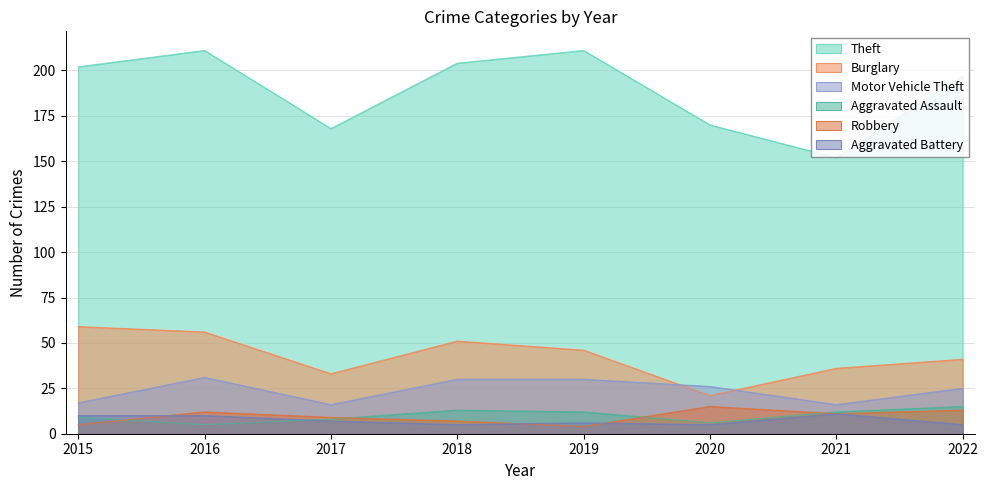

What is the sum of all Motor Vehicle Theft values?

191